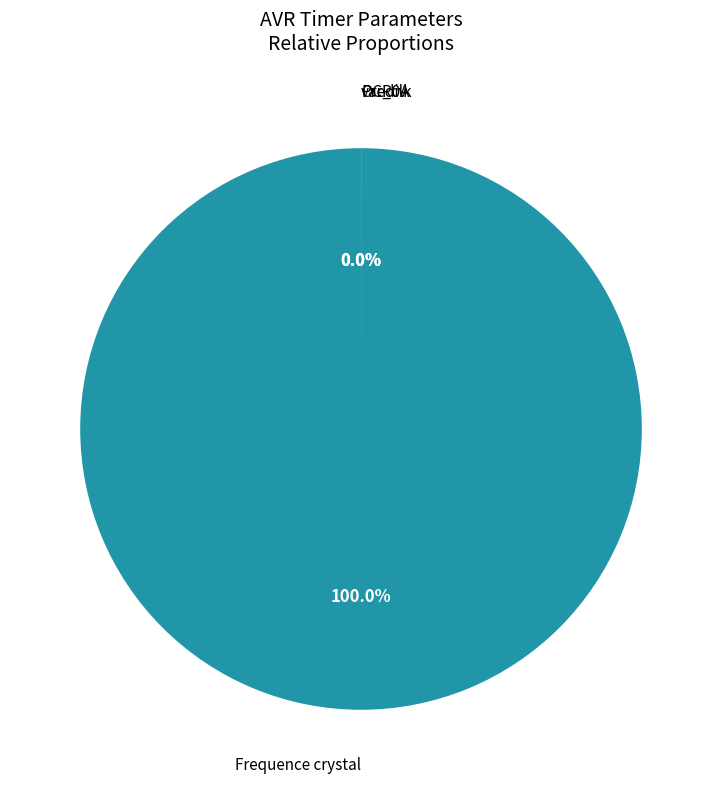

Count the number of slices in the pie.

4